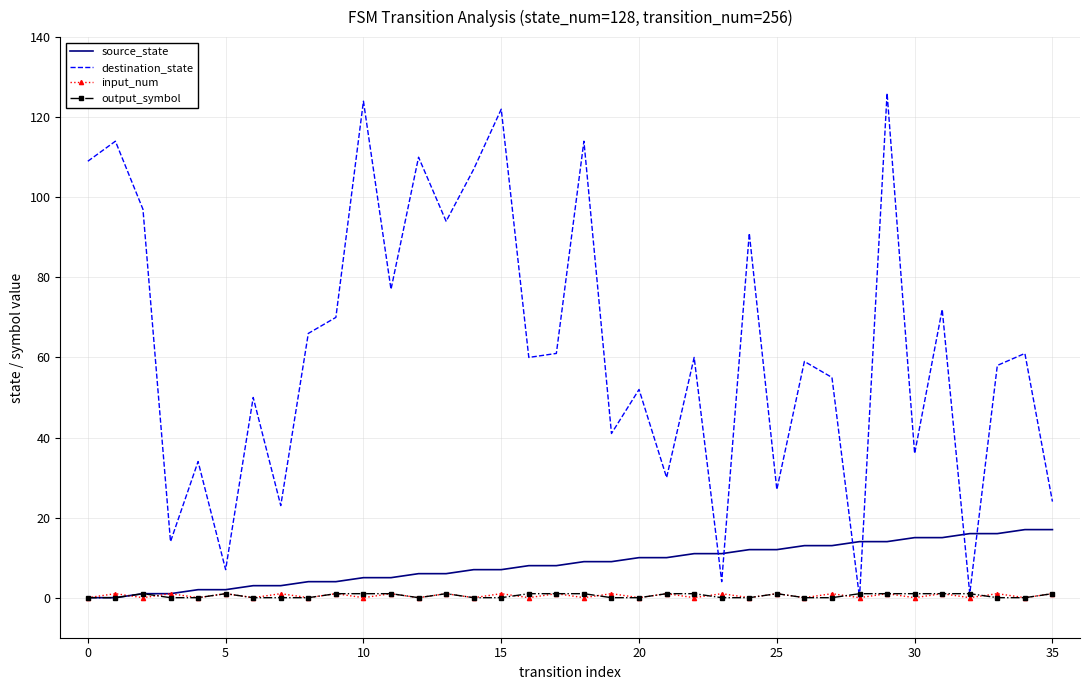

Which series has the widest spread of values?

destination_state